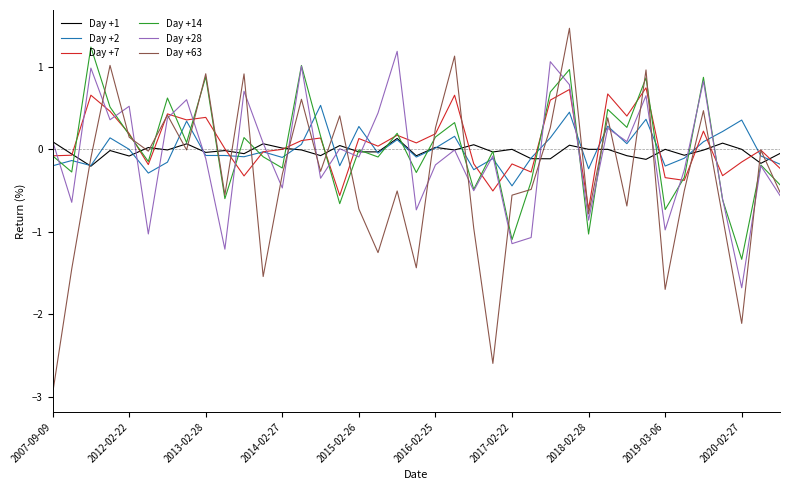

What is the smallest value displayed?

-3.0